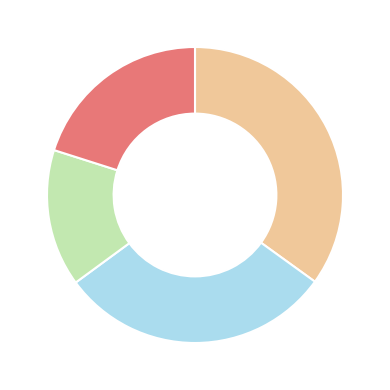

Is there a majority slice in this chart?

No